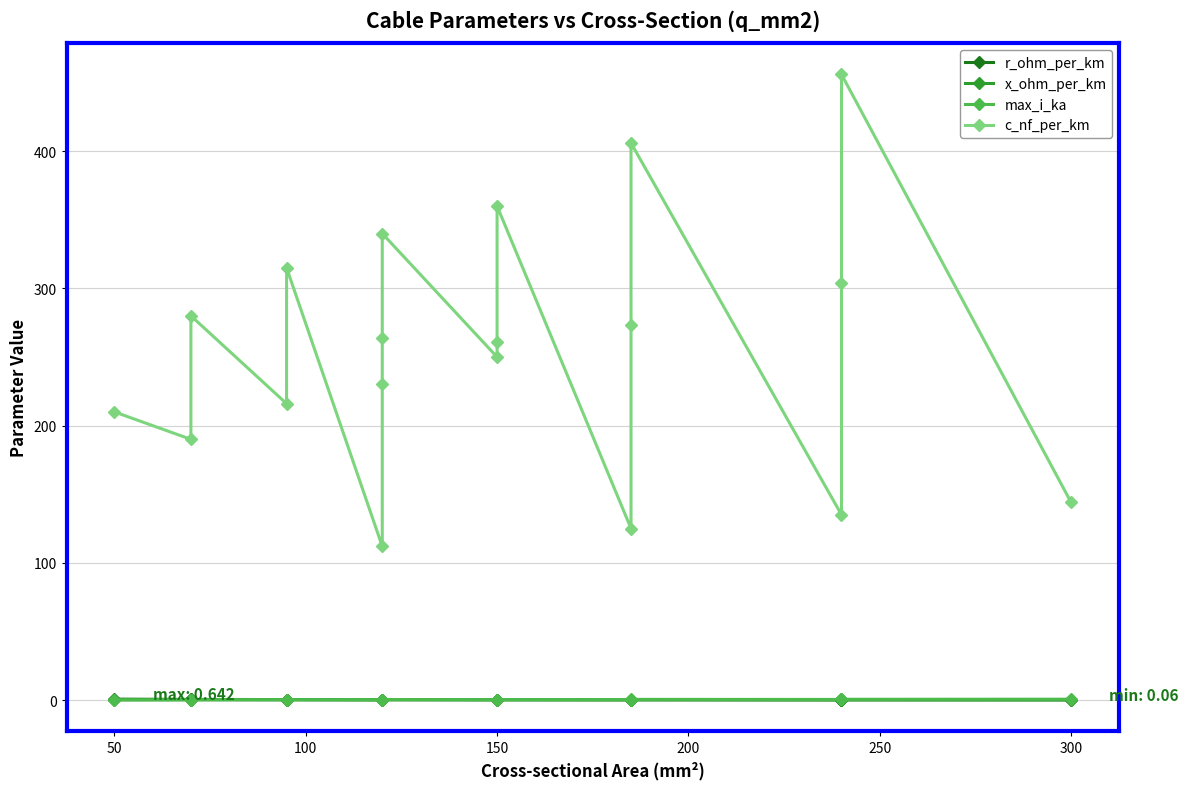

What is the difference between the maximum and minimum values in the c_nf_per_km series?

344.0